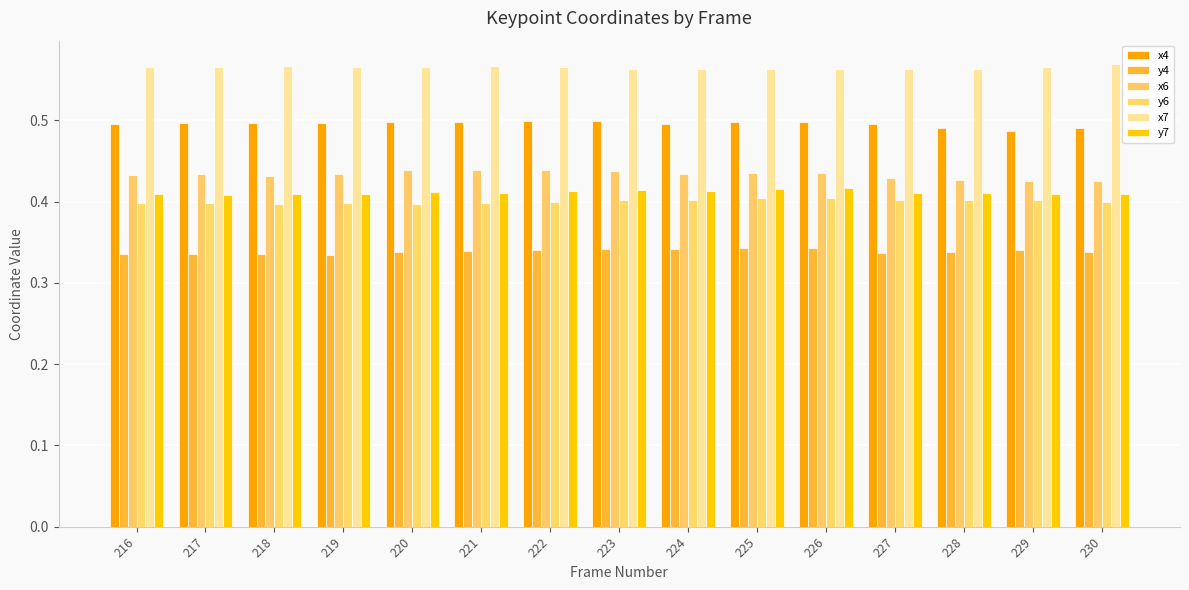

The value of y4 at 230 is 0.3. True or false?

True